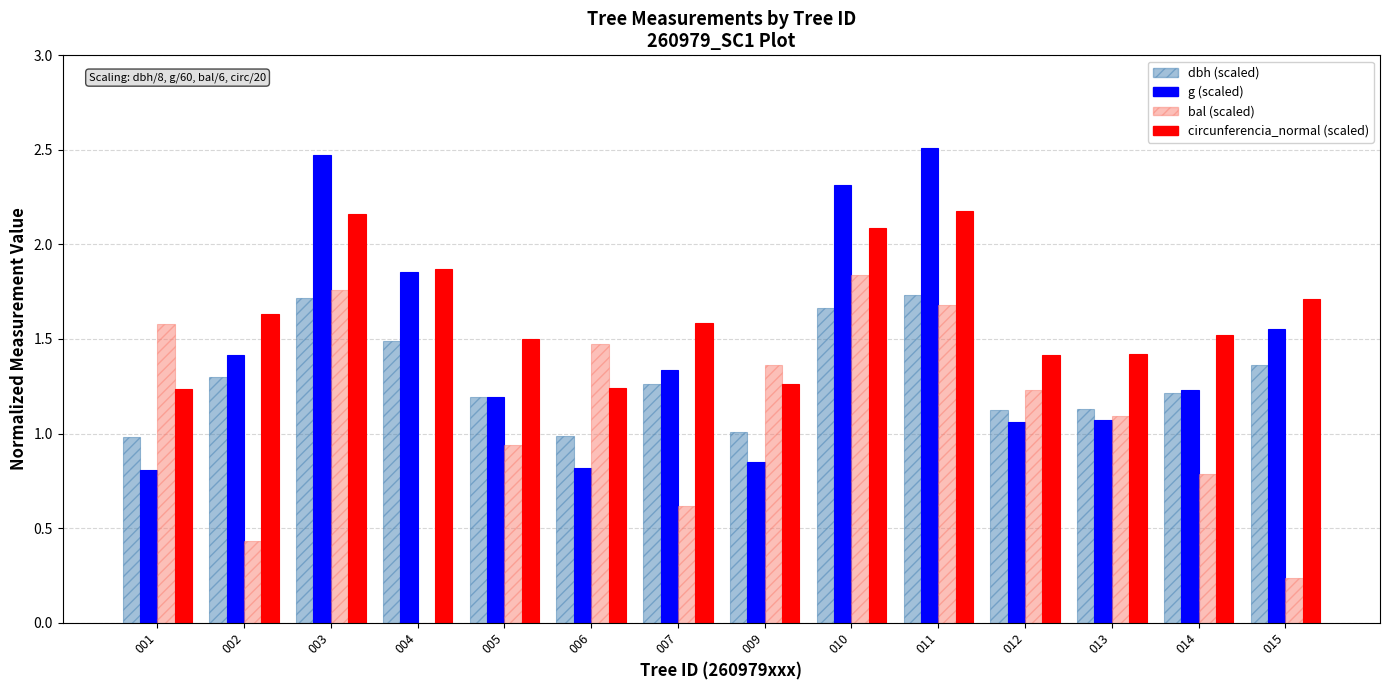

What is the greatest value displayed?

2.5